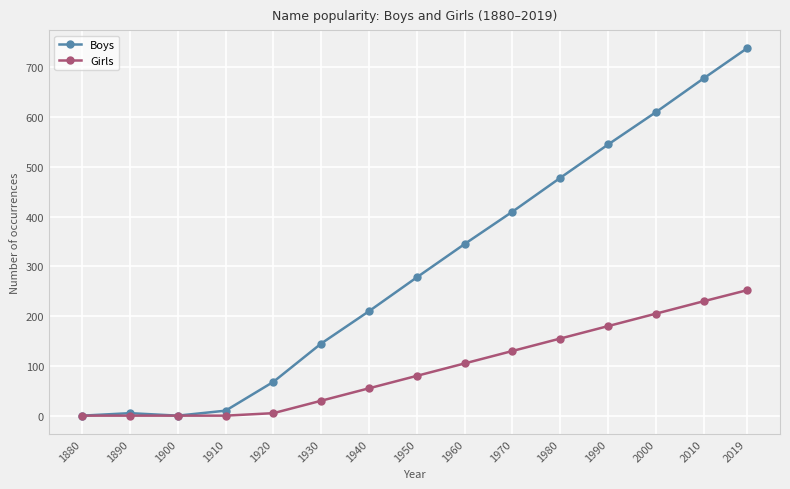

The Girls series shows 5 at 1920. True or false?

True